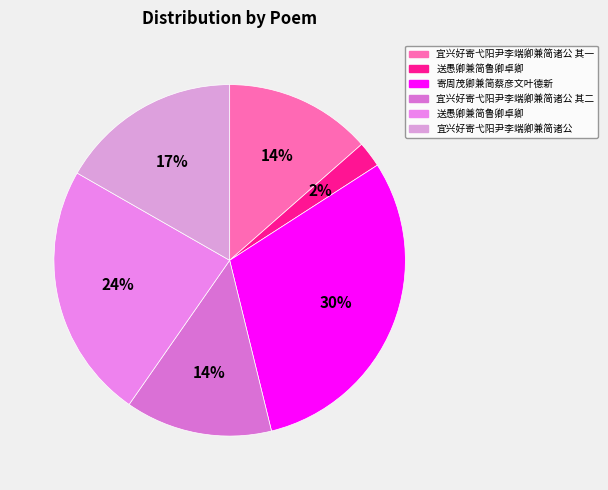

How many segments does this pie chart have?

6